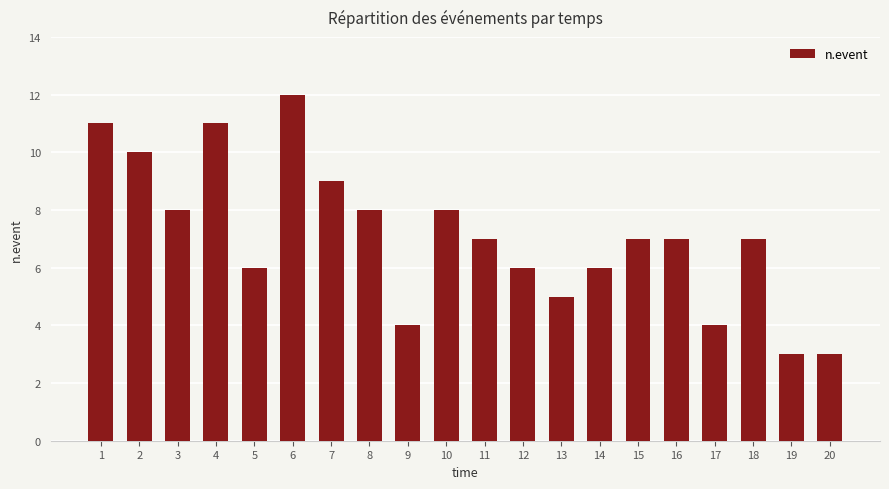

What is the sum of the values at 13 and 9?

9